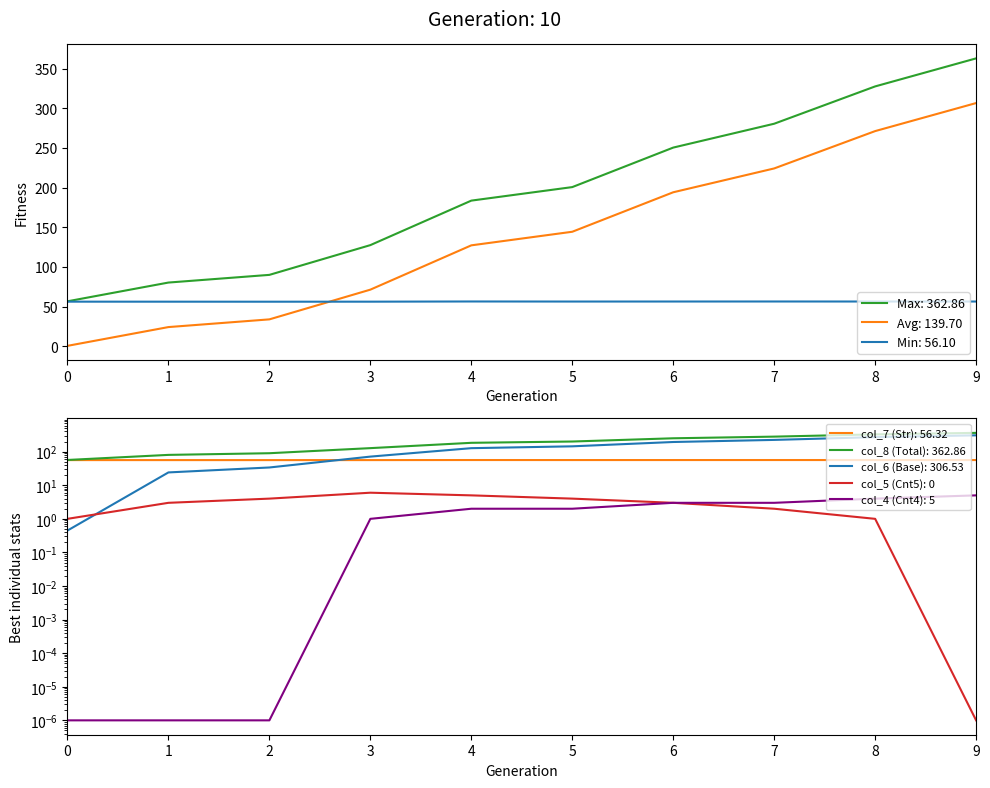

What are all the series names shown in the legend?

col_6, col_7, col_8, col_5, col_4